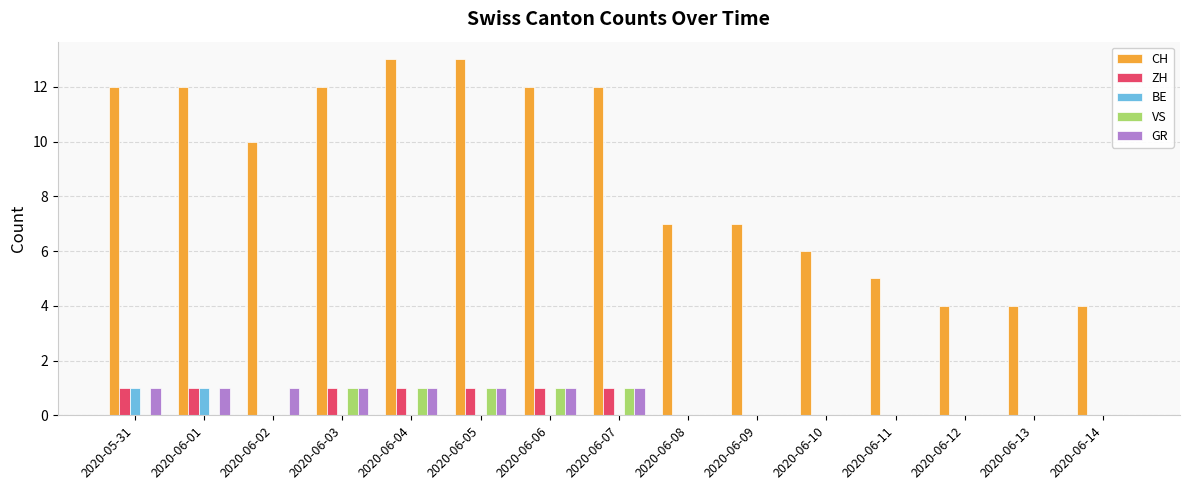

What is the greatest value displayed?

13